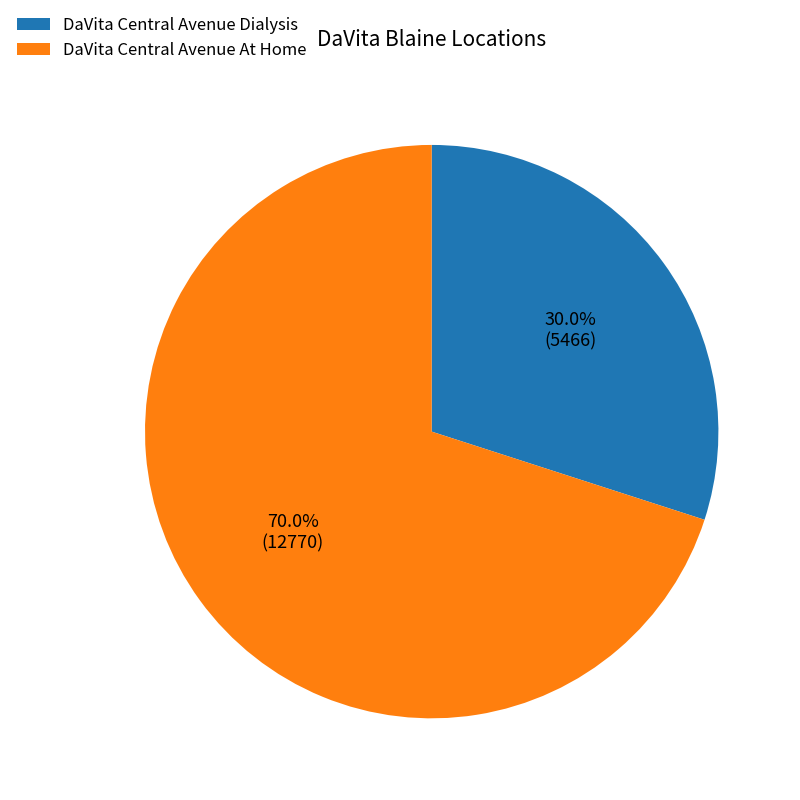

Rank the categories by value from highest to lowest.

DaVita Central Avenue At Home, DaVita Central Avenue Dialysis